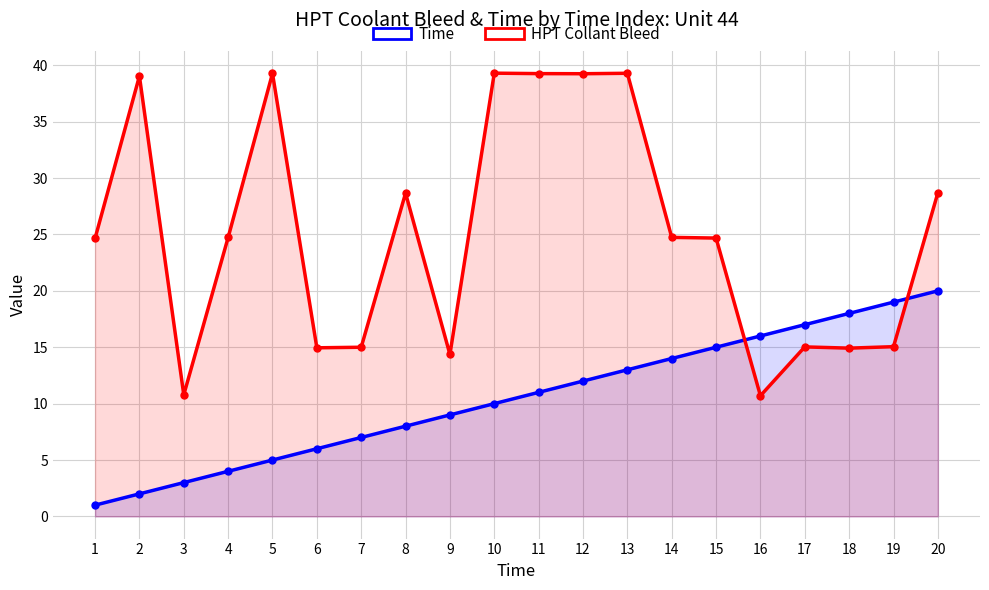

List the labels in order of Time value, smallest first.

1, 2, 3, 4, 5, 6, 7, 8, 9, 10, 11, 12, 13, 14, 15, 16, 17, 18, 19, 20